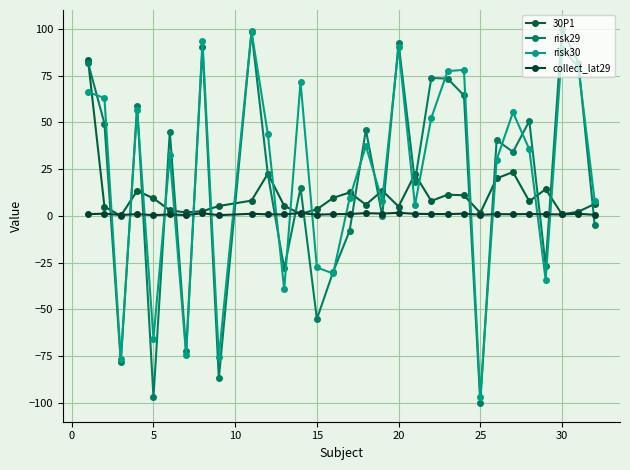

How many times do risk30 and 30P1 cross each other?

21